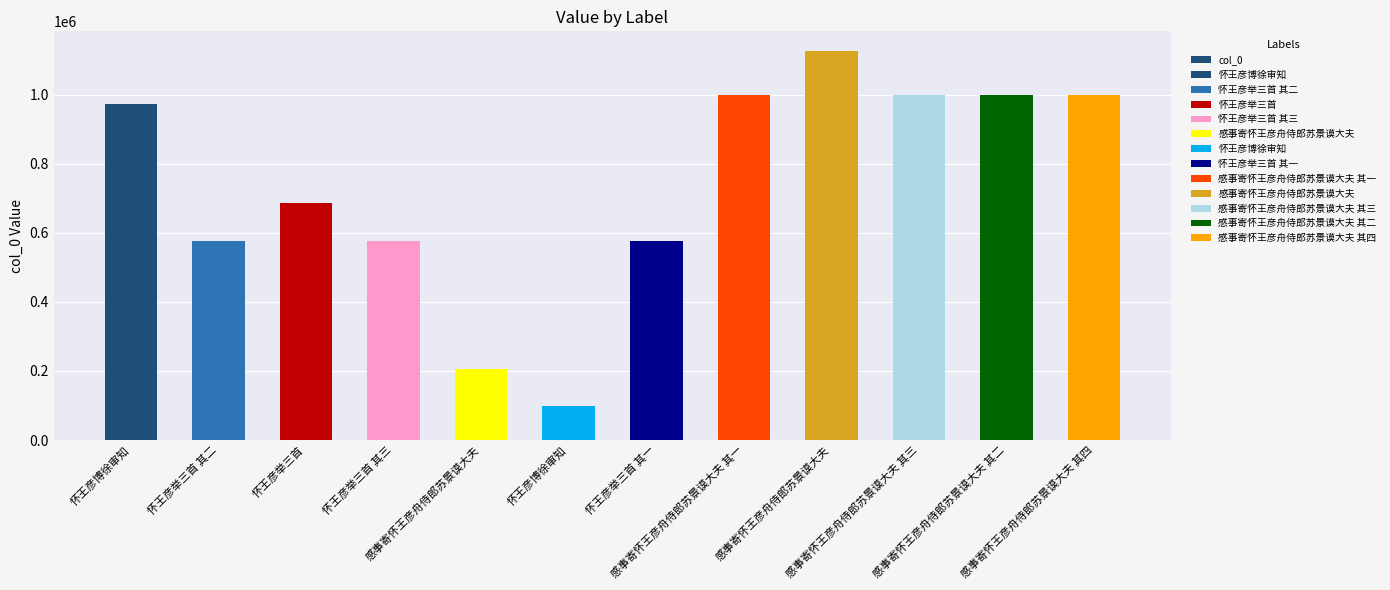

What is the ratio of the value at 怀王彦举三首 其三 to the value at 怀王彦举三首 其二?

1.0